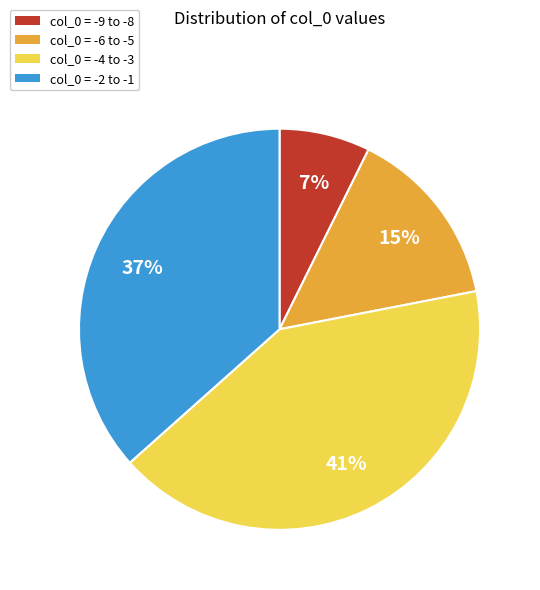

Rank the categories by value from lowest to highest.

col_0 = -9 to -8, col_0 = -6 to -5, col_0 = -2 to -1, col_0 = -4 to -3